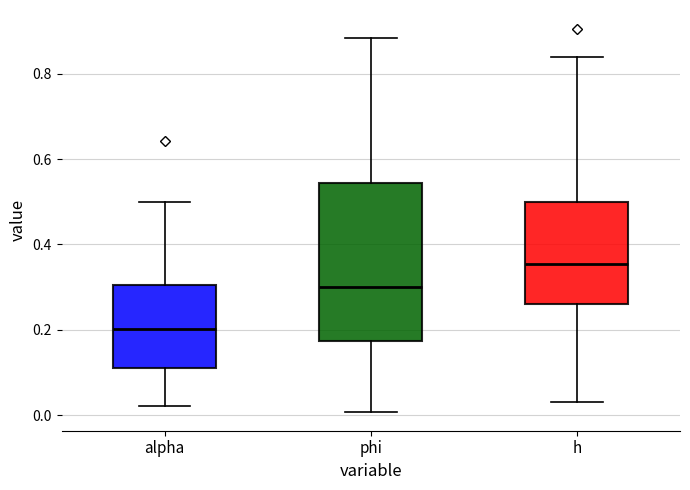

Which box has the highest median line?

h